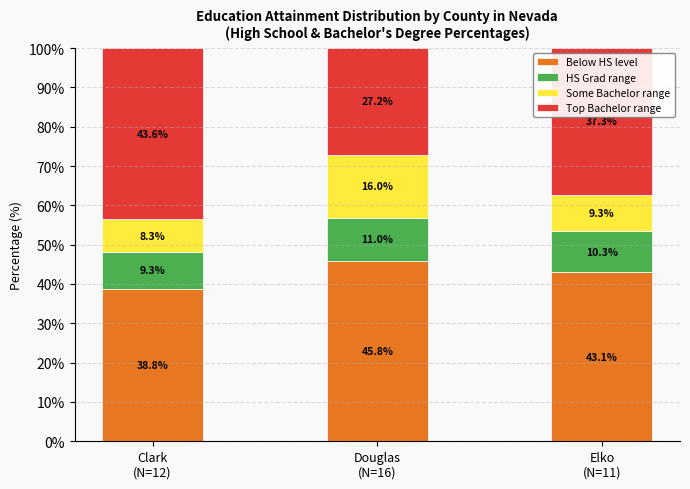

What is the minimum value for Below HS level?

38.8